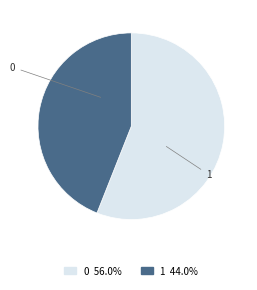

Is it true that 0 is 35% of the pie?

False